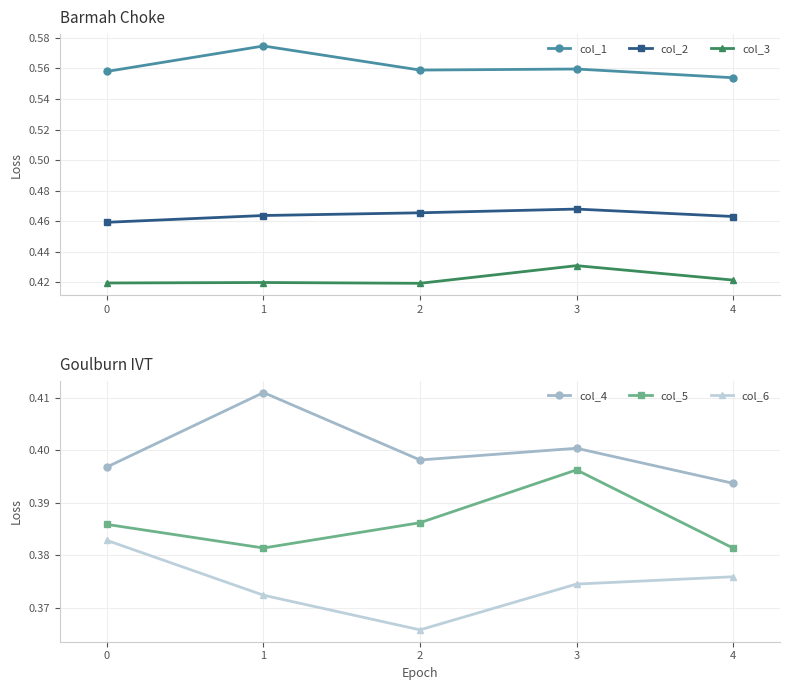

How many interior local valleys does the col_1 series have?

1